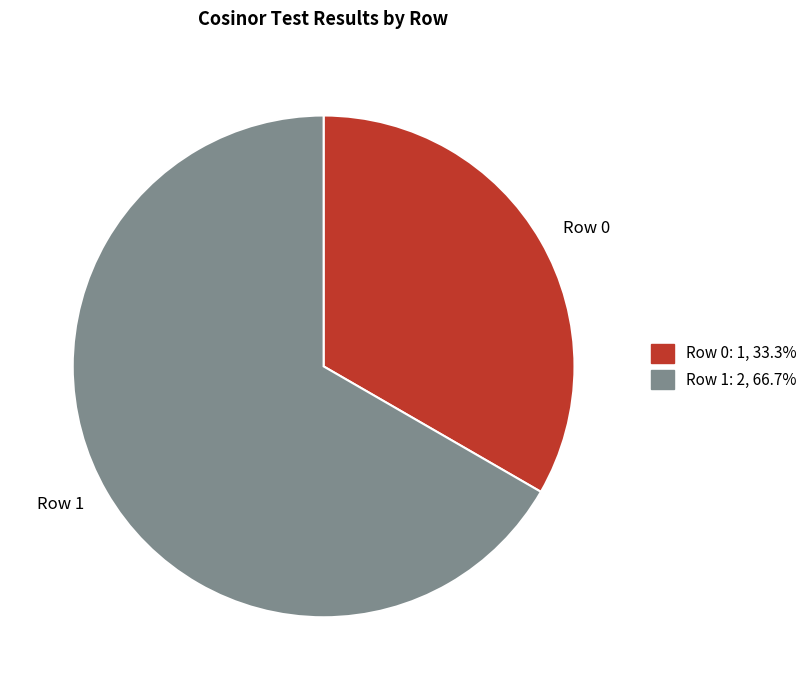

Between Row 0 and Row 1, which is larger?

Row 1